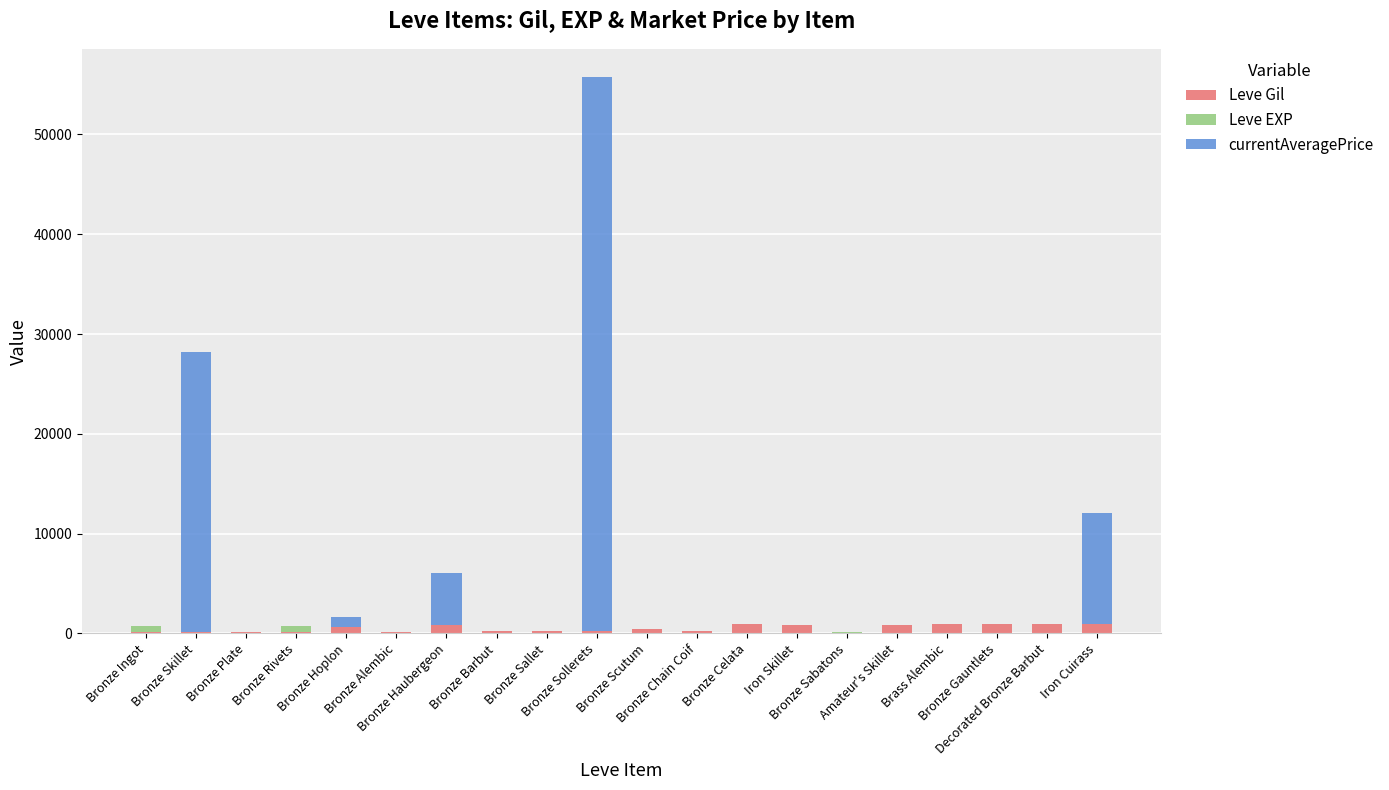

What are all the series names shown in the legend?

Leve Gil, Leve EXP, currentAveragePrice